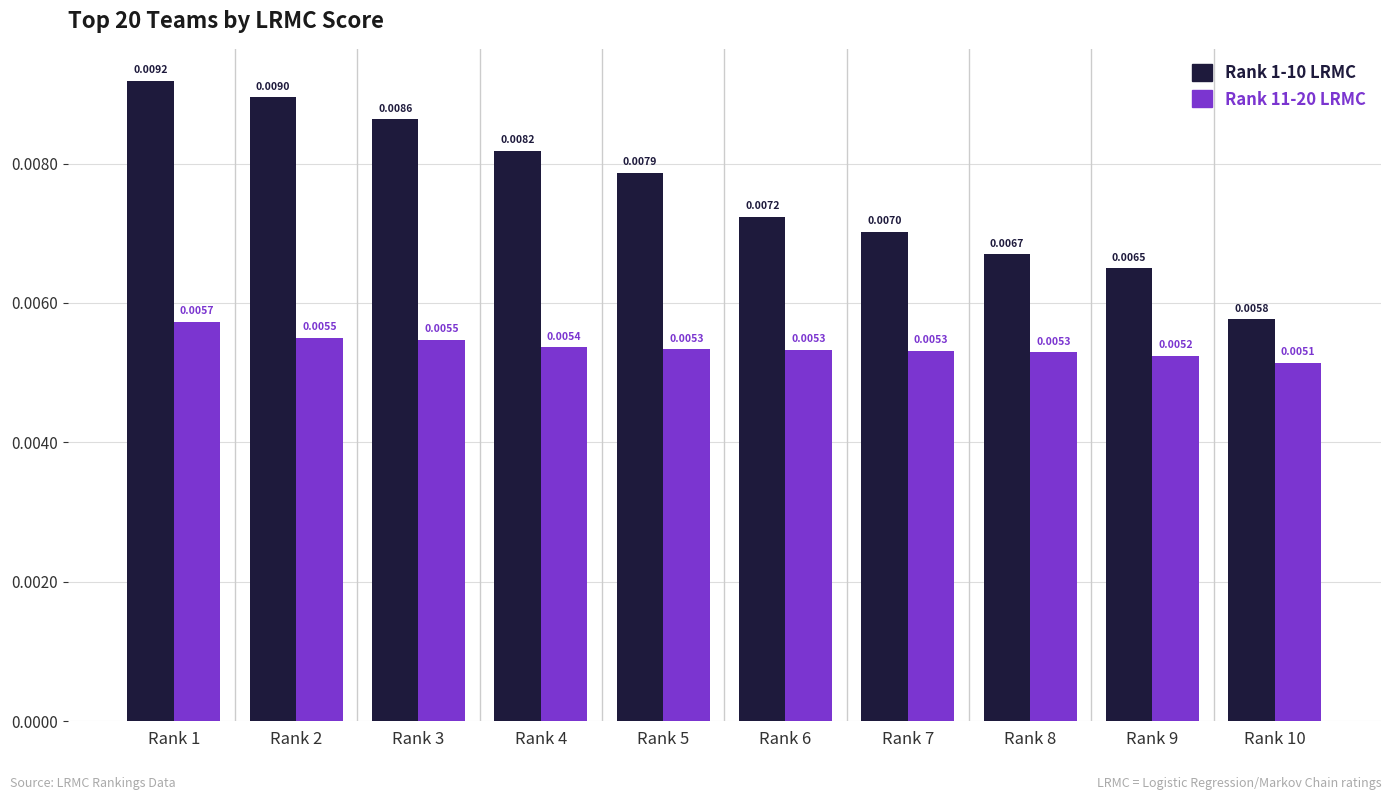

Rank the series by their maximum value, from lowest to highest.

Rank 11-20 LRMC, Rank 1-10 LRMC